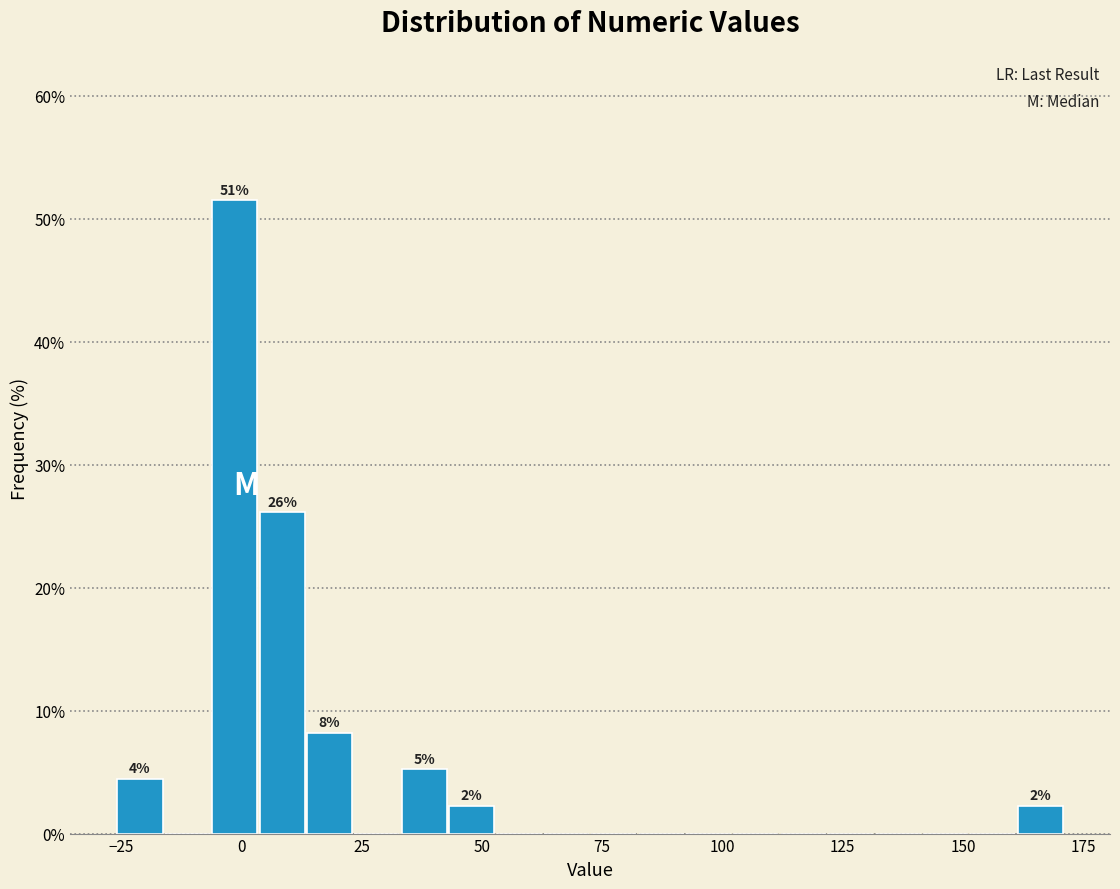

Read against the x-axis, roughly where is the centre of the tallest bar?

0